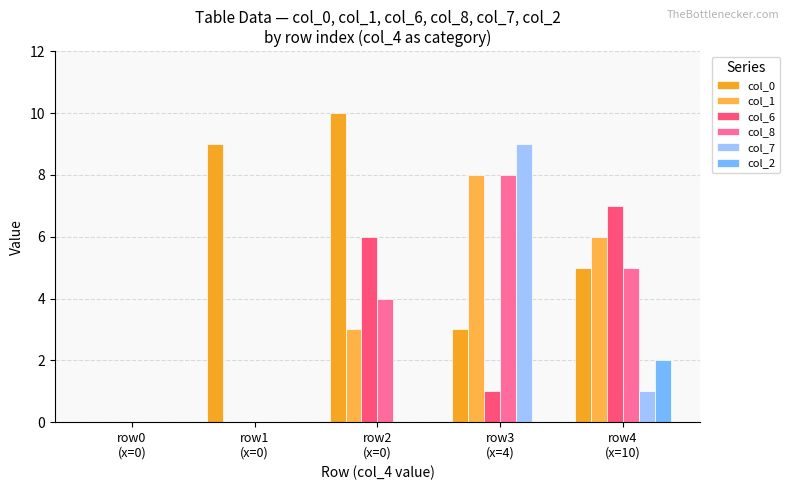

Is the value of col_8 at row4
(x=10) greater than the value of col_1 at row2
(x=0)?

Yes